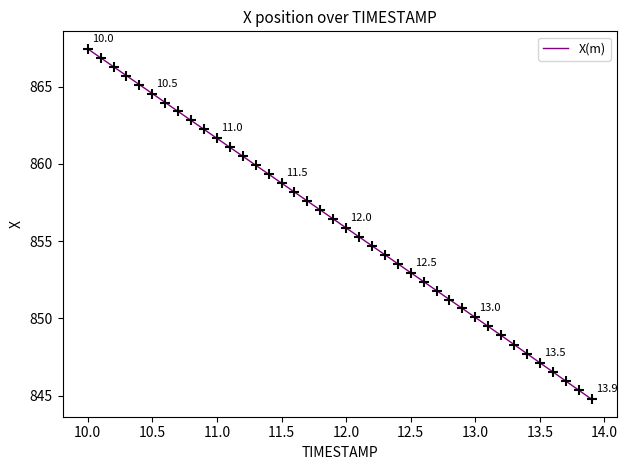

What is the minimum value shown in the chart?

844.8